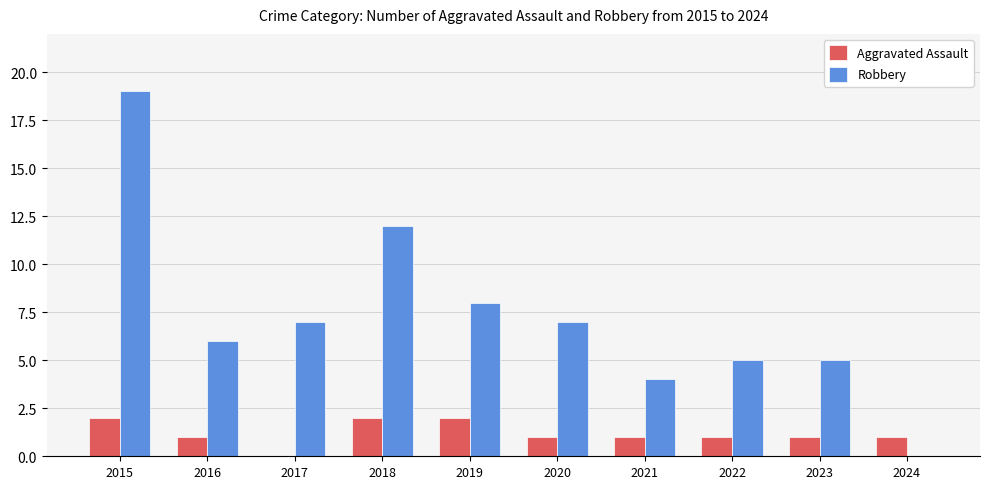

What is the approximate value of Aggravated Assault at 2015?

2